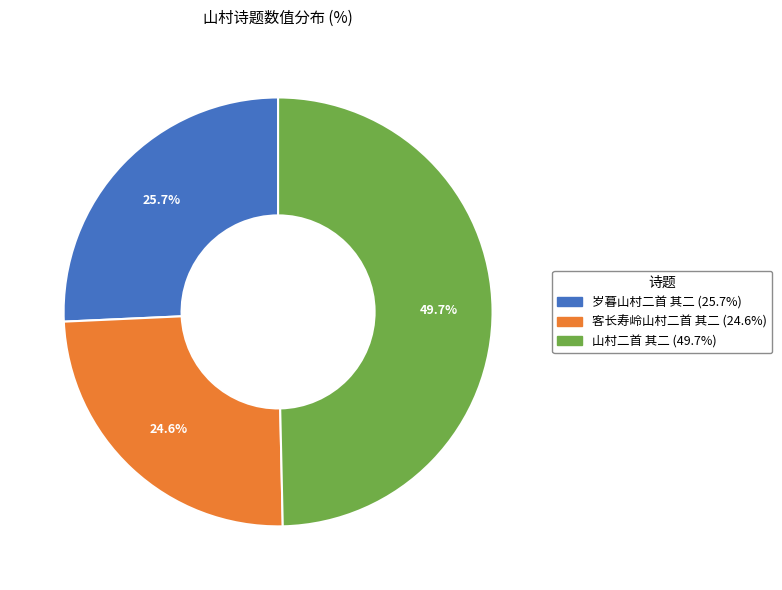

To the nearest percent, what percentage of the pie is 岁暮山村二首 其二?

26%